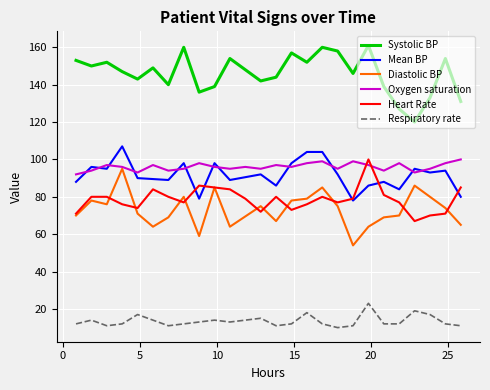

What is the highest value of the Oxygen saturation series?

100